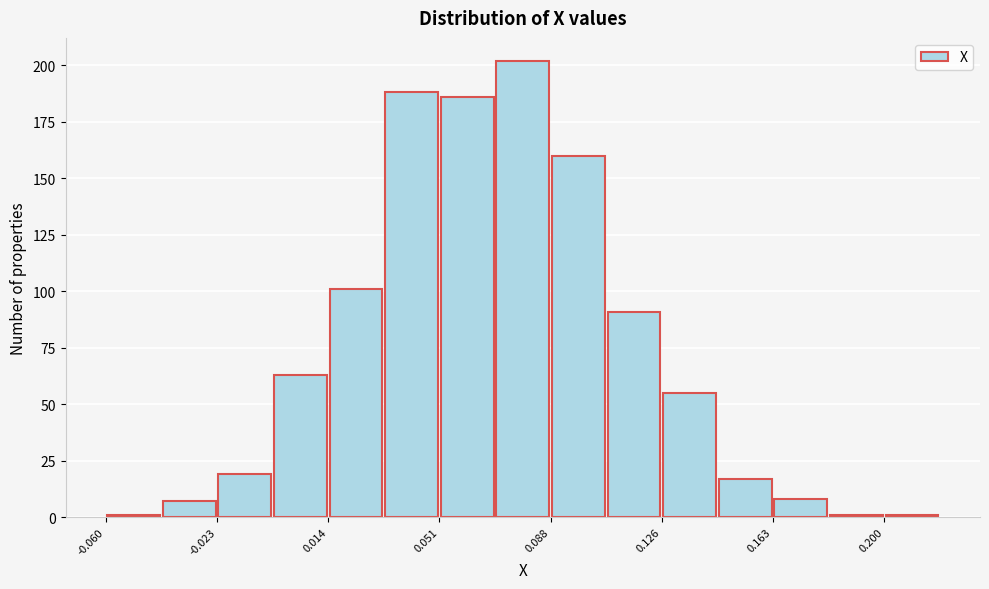

Read against the x-axis, roughly where is the centre of the tallest bar?

0.080